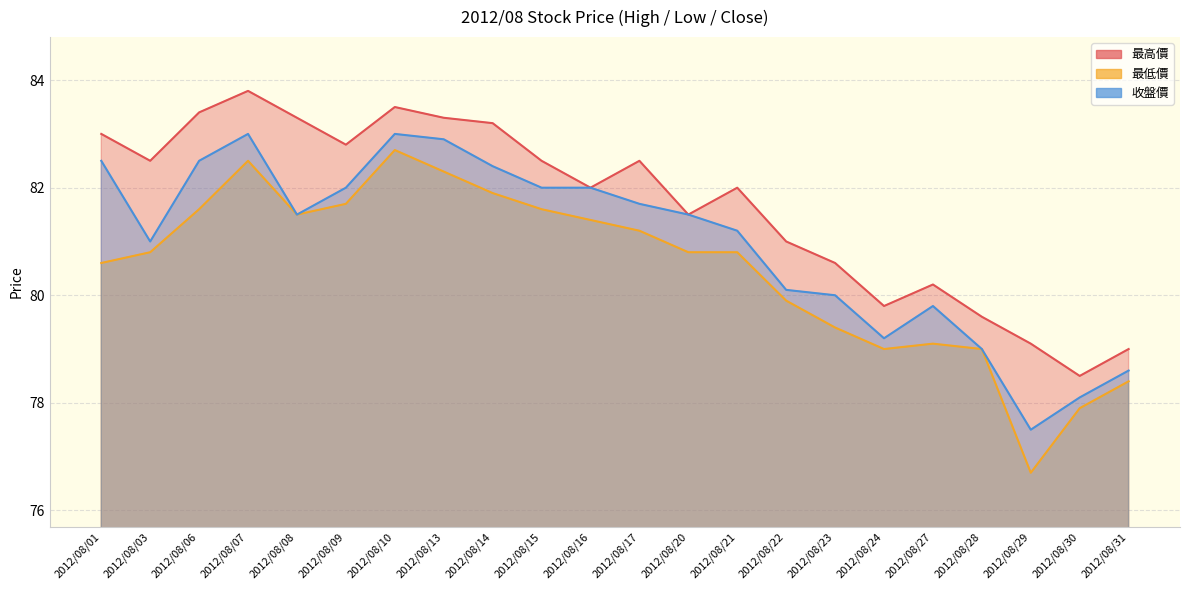

List the series in order of their overall mean, lowest first.

最低價, 收盤價, 最高價